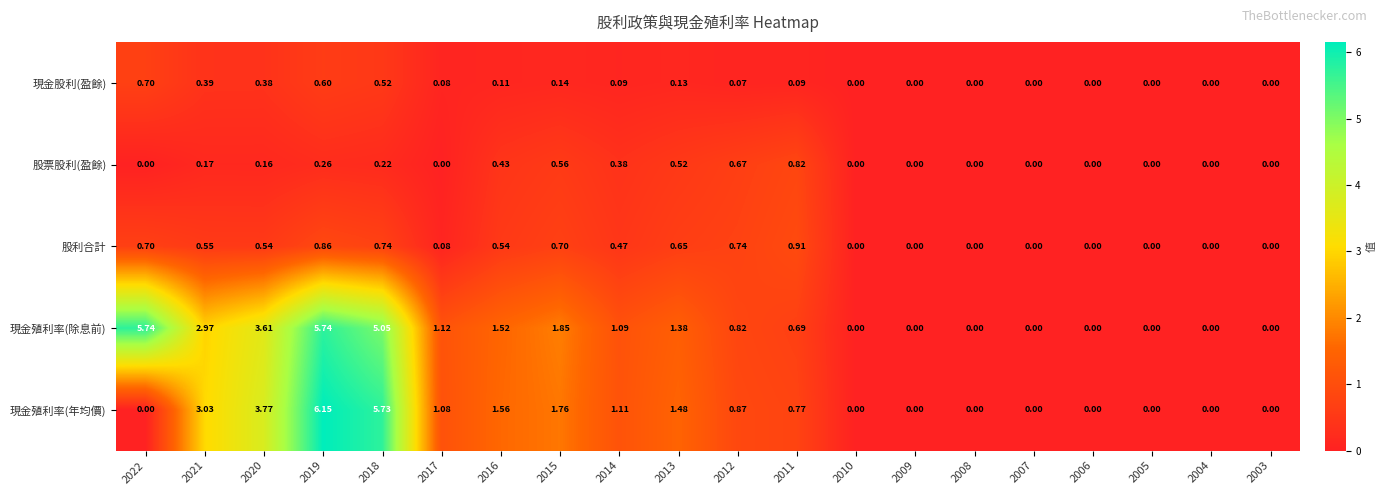

Between 2020 and 2018, which series saw the biggest shift?

現金殖利率(年均價)